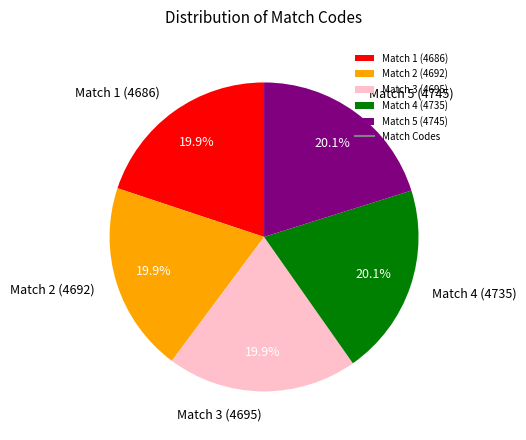

How many slices are in this pie chart?

5